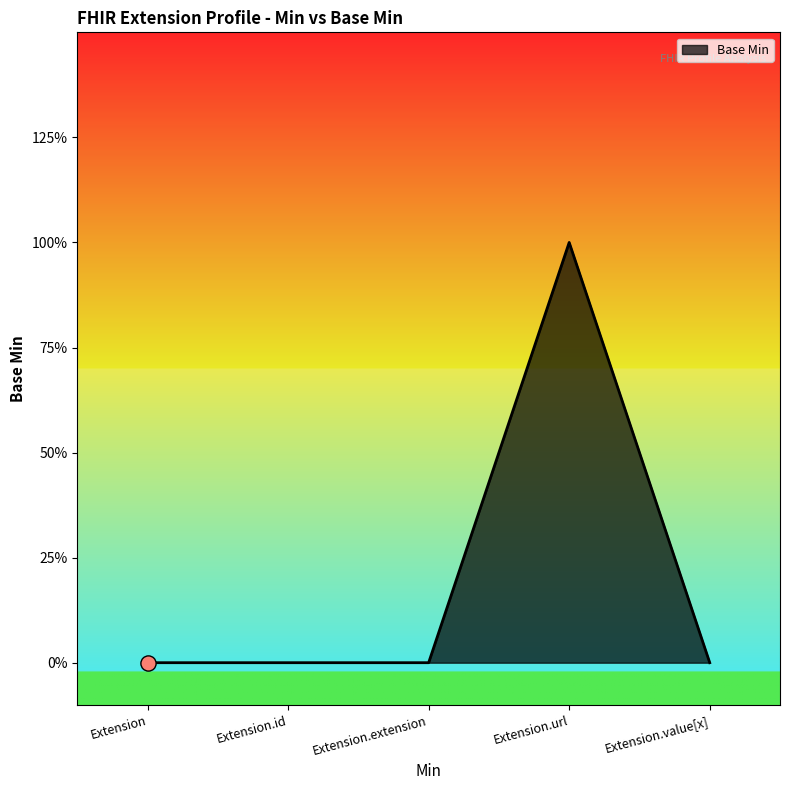

Does the chart have visible grid lines?

No